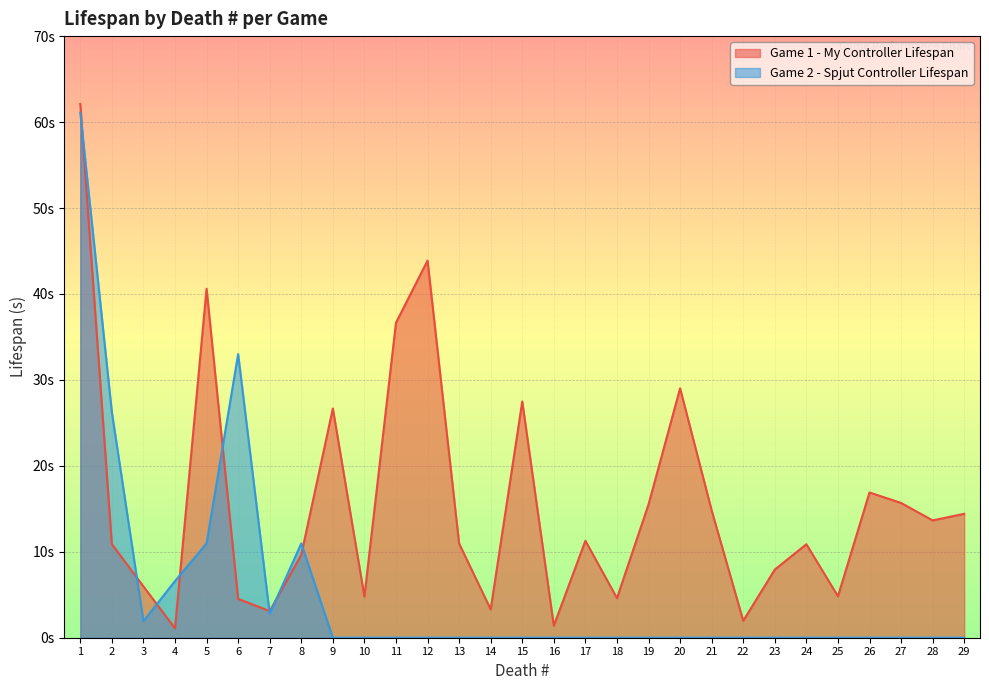

The value of Game 2 - Spjut Controller Lifespan at 5 is 18.3. True or false?

False